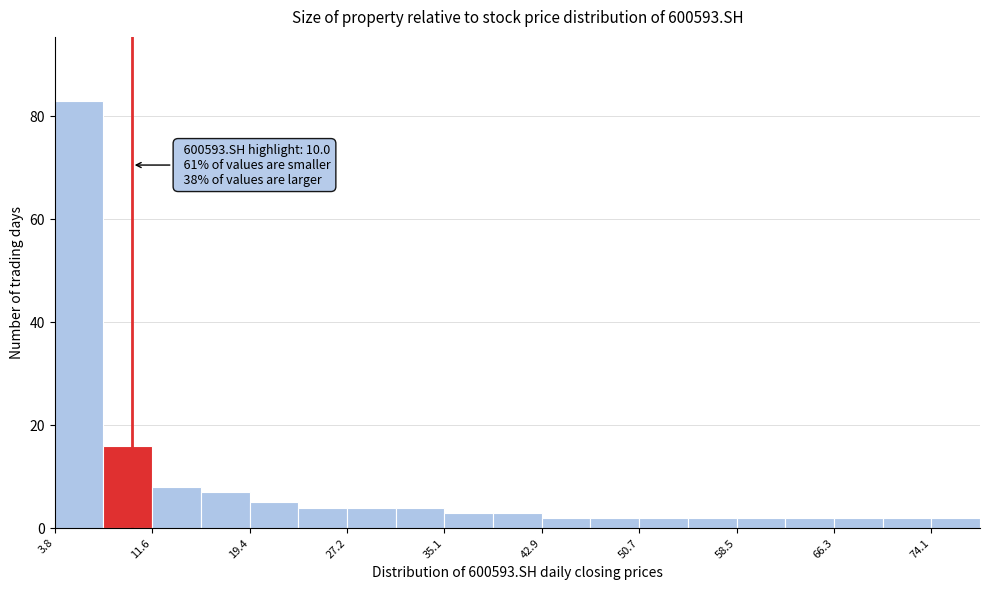

Around what value on the x-axis is the tallest bar? Give the approximate position of its centre, as read against the axis.

6